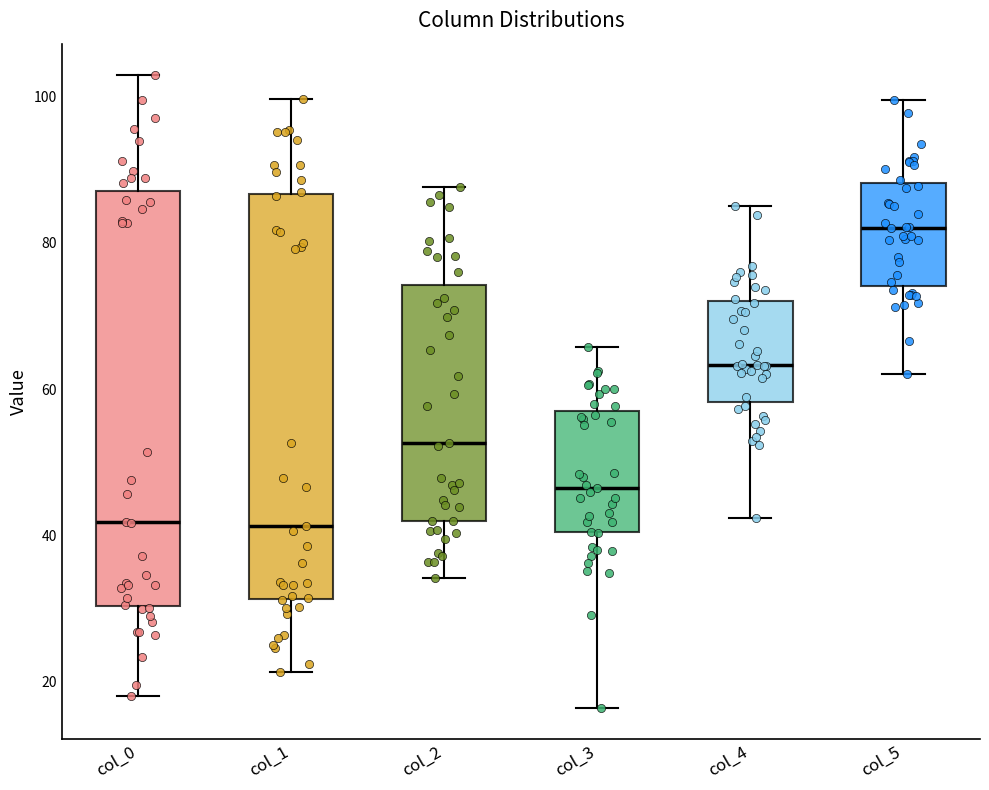

Where does the upper whisker of the box for col_1 end on the y-axis? The values are not printed on the chart, so give them approximately, as read against the axis.

100